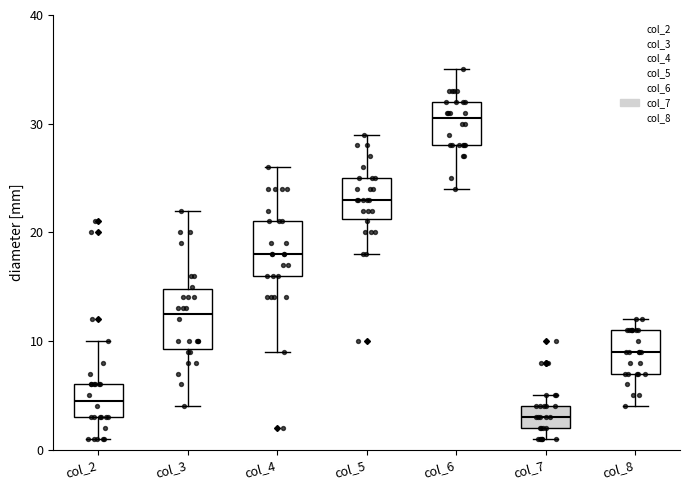

Where is the lower edge of the box for col_8 on the y-axis? The values are not printed on the chart, so give them approximately, as read against the axis.

7